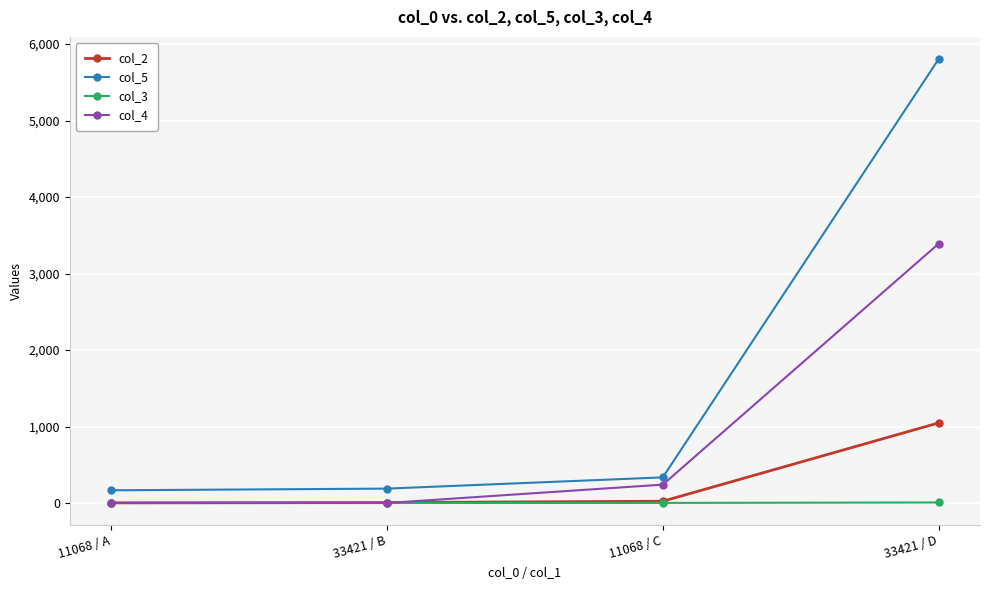

After their last crossing, which series has the higher values: col_4 or col_2?

col_4